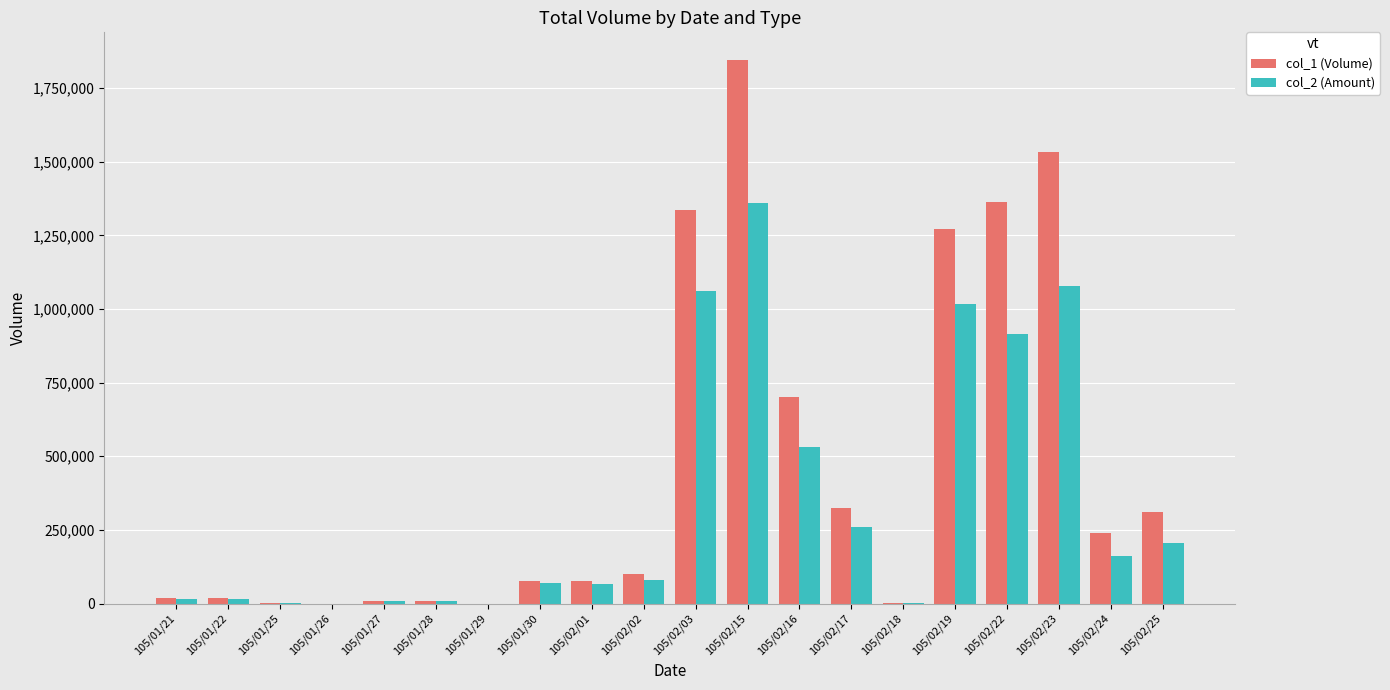

What is the average value of the col_1 (Volume) series?

462200